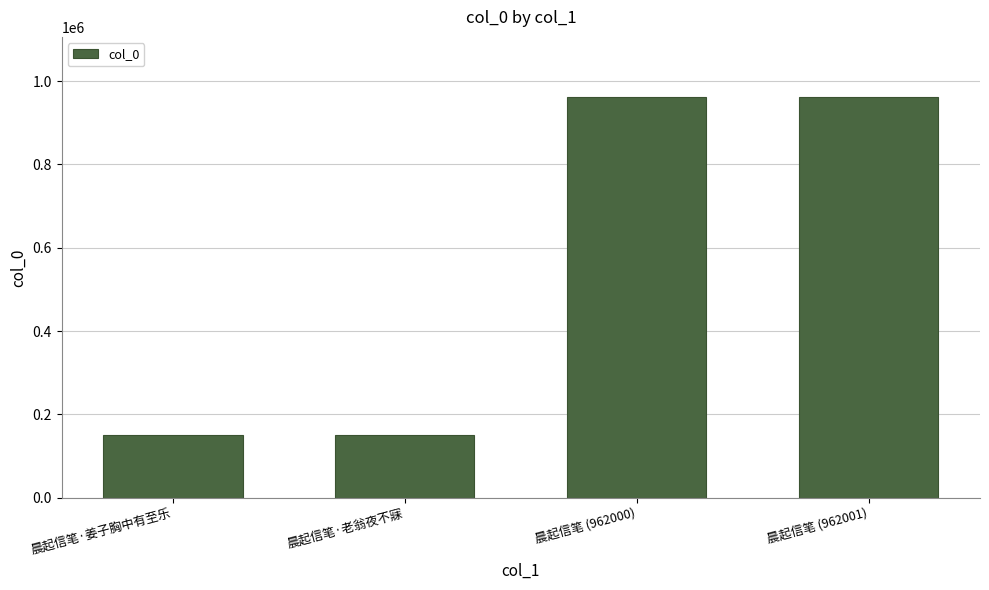

What is the greatest value displayed?

962001